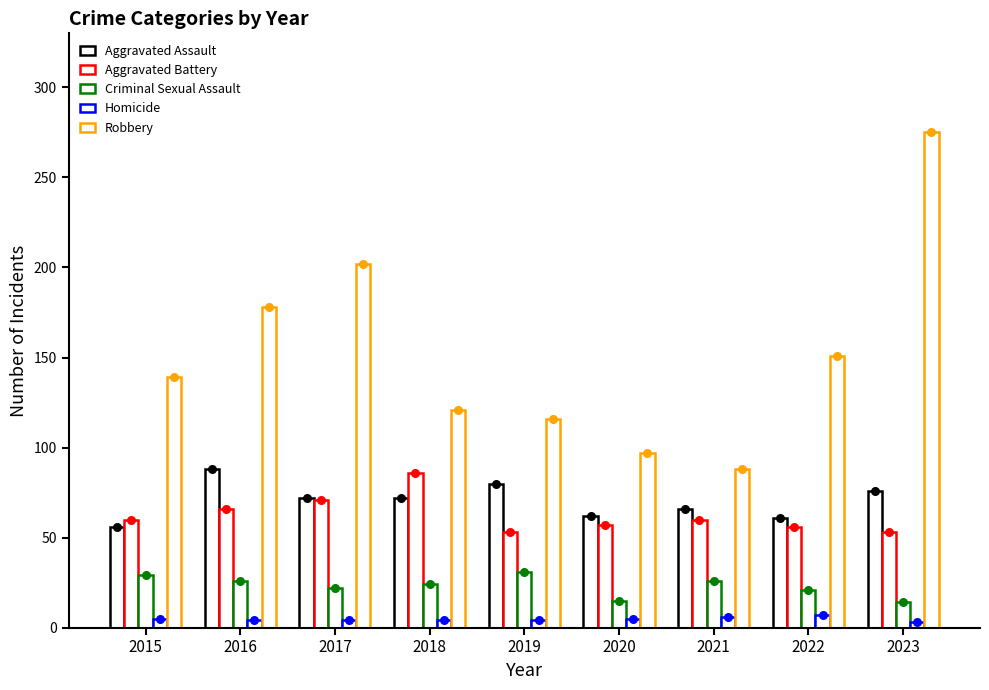

At how many categories does at least one series exceed 233?

1